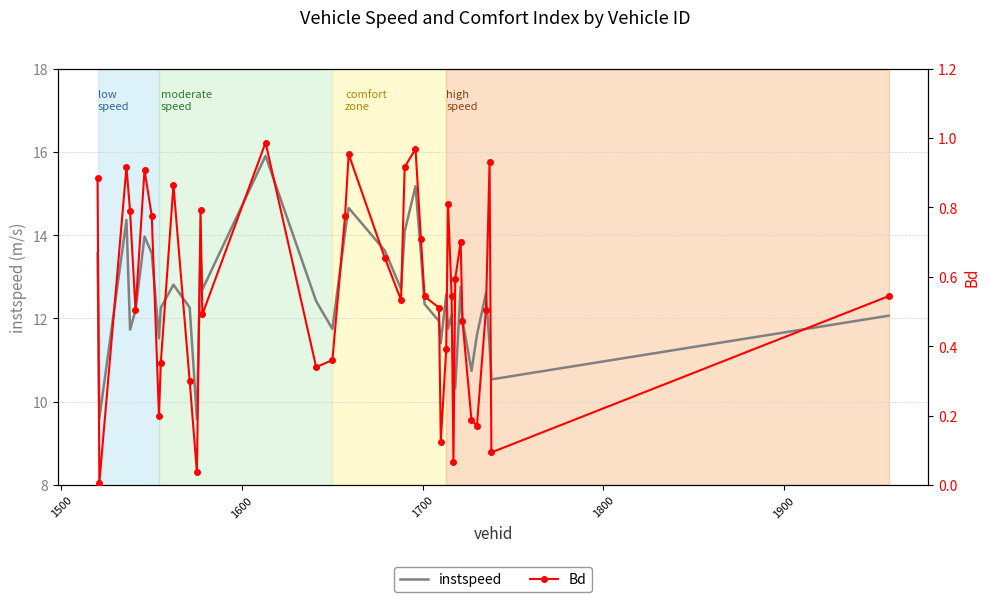

At which label is Bd closest to 0?

1500